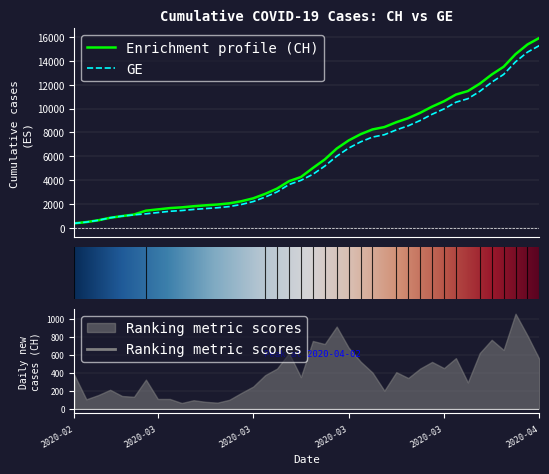

The value of GE at 2020-03-14 is 1275. True or false?

False